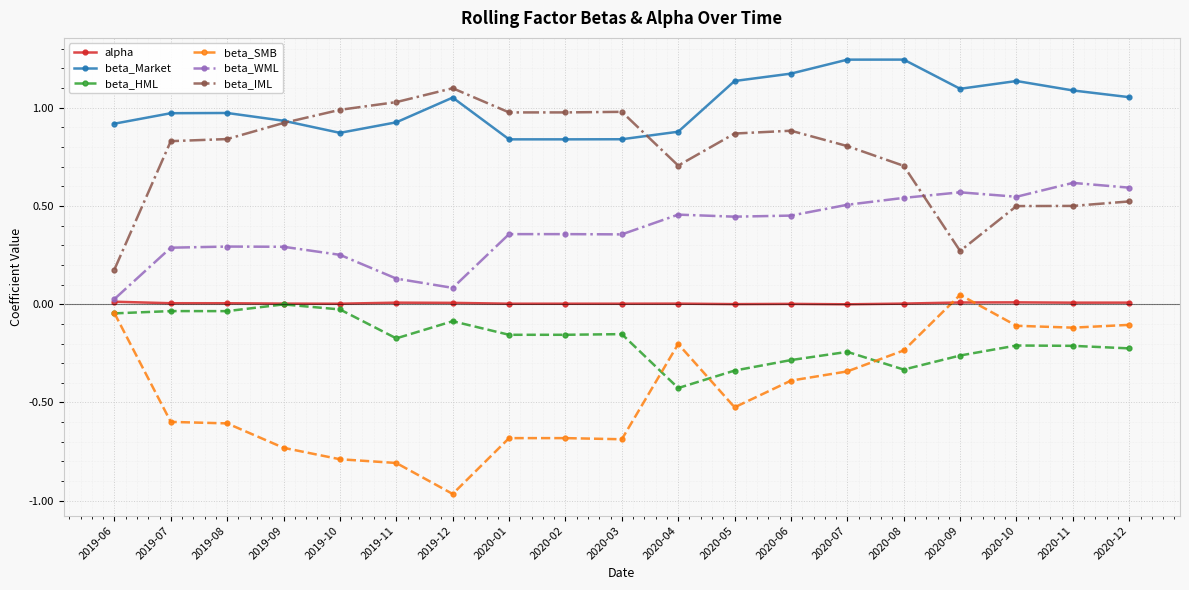

True or false: beta_SMB has more than 1 interior local peaks.

True